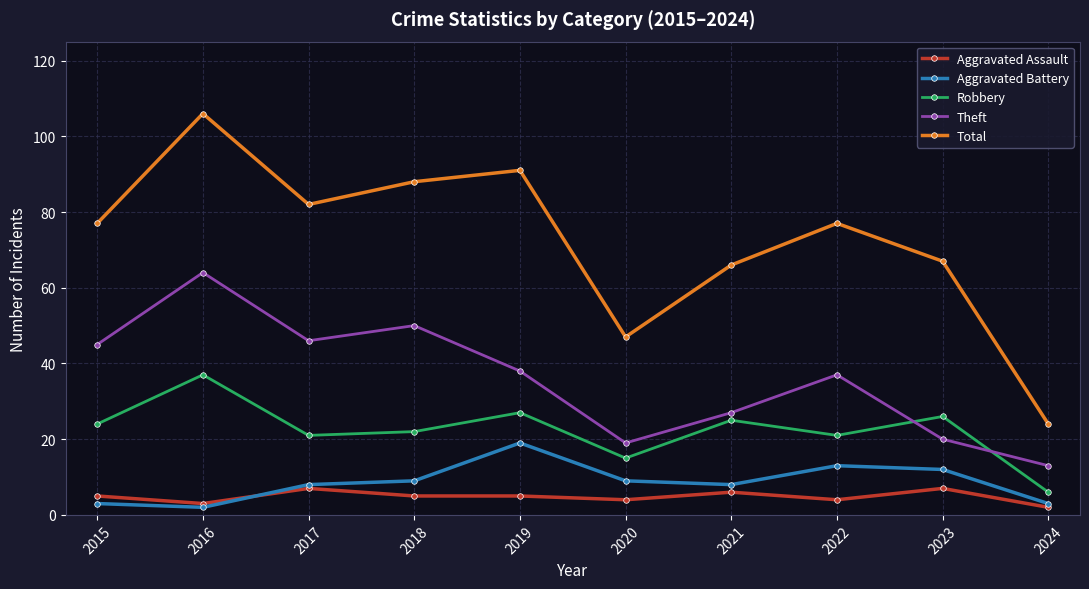

Between 2016 and 2020, which series saw the biggest shift?

Total